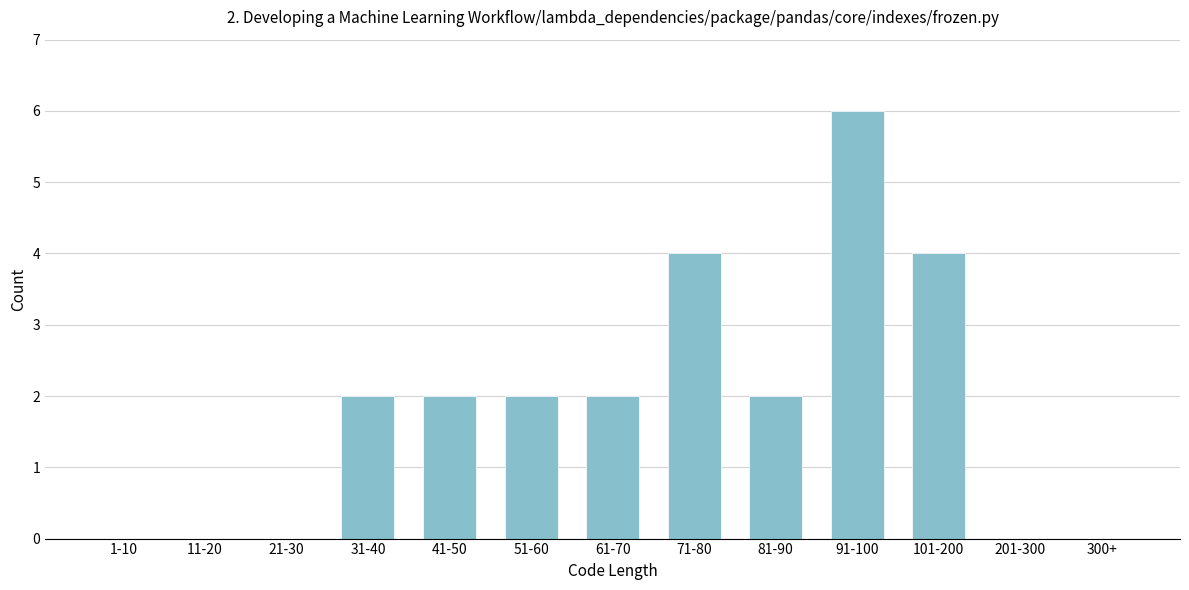

Reading left to right, extract all data points from this chart.

1-10=0	11-20=0	21-30=0	31-40=2	41-50=2	51-60=2	61-70=2	71-80=4	81-90=2	91-100=6	101-200=4	201-300=0	300+=0